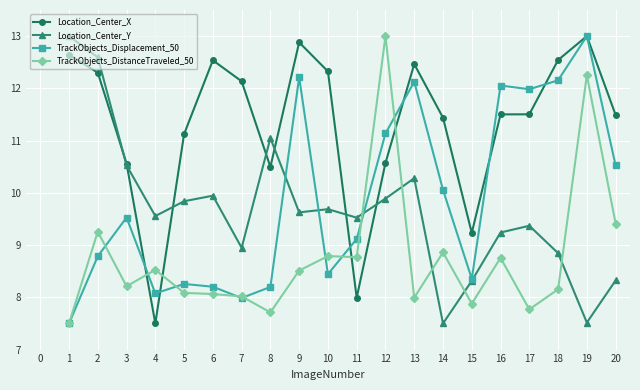

Which series changed the most between 7 and 14?

TrackObjects_Displacement_50